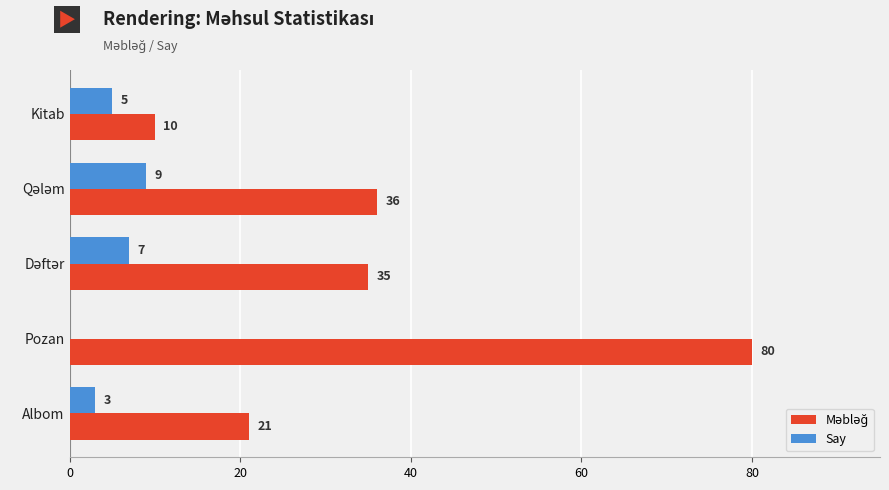

What is the highest value of the Say series?

9